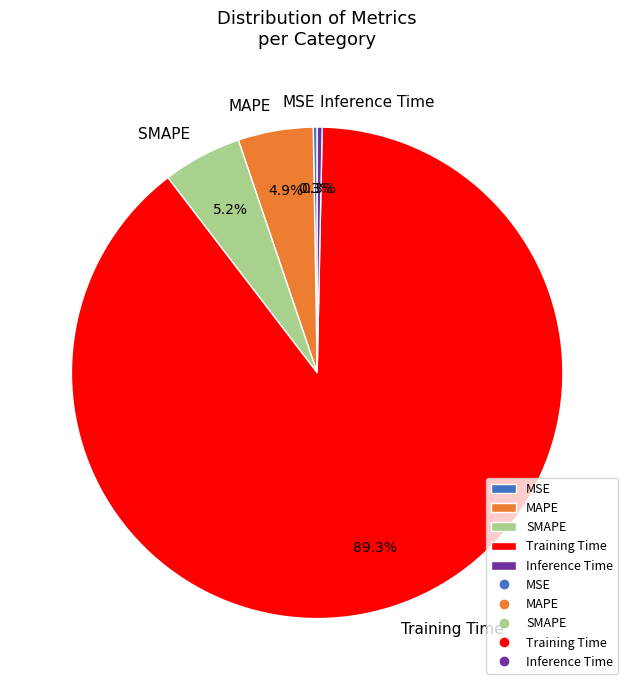

Is MAPE the majority of the pie?

No